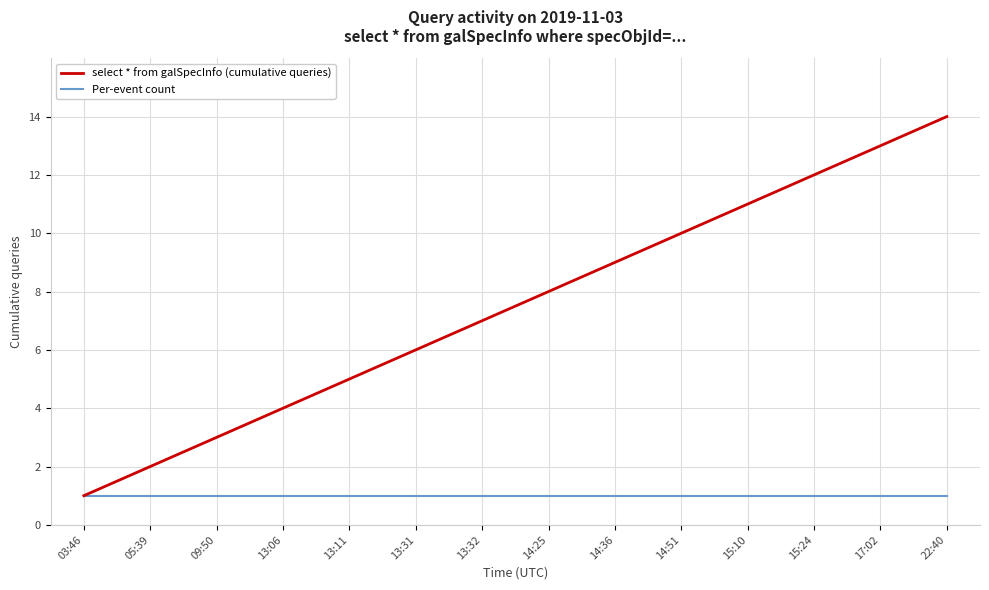

What is the sum of all Per-event count values?

14